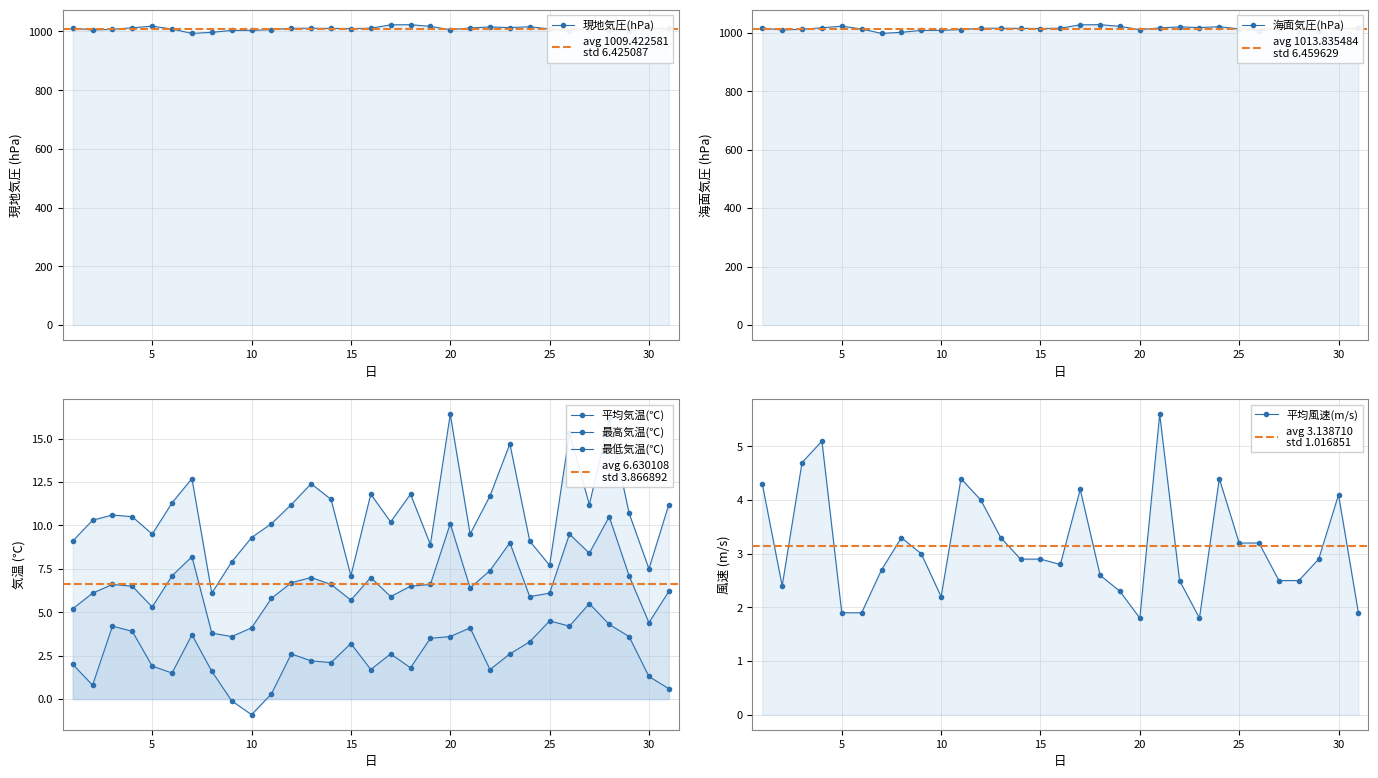

True or false: 海面気圧(hPa) and 現地気圧(hPa) cross at least once.

False